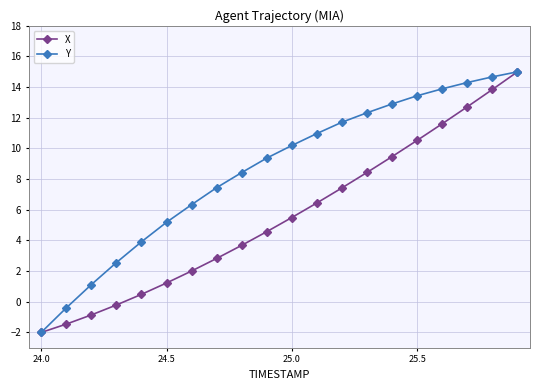

What is the value of the Y point at the 6th from the left?

5.2